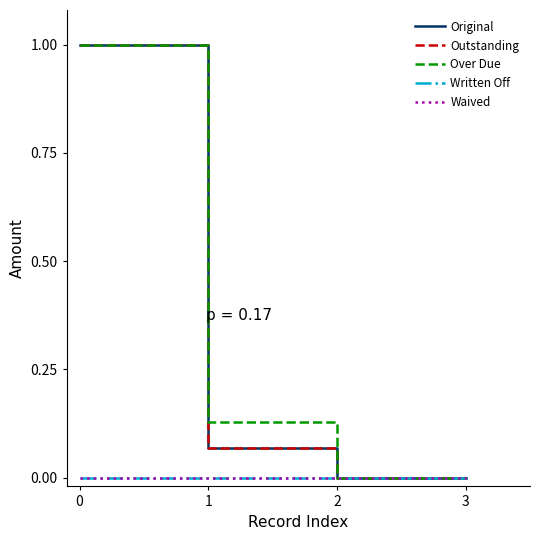

Is this an area chart (filled region under the line)?

No